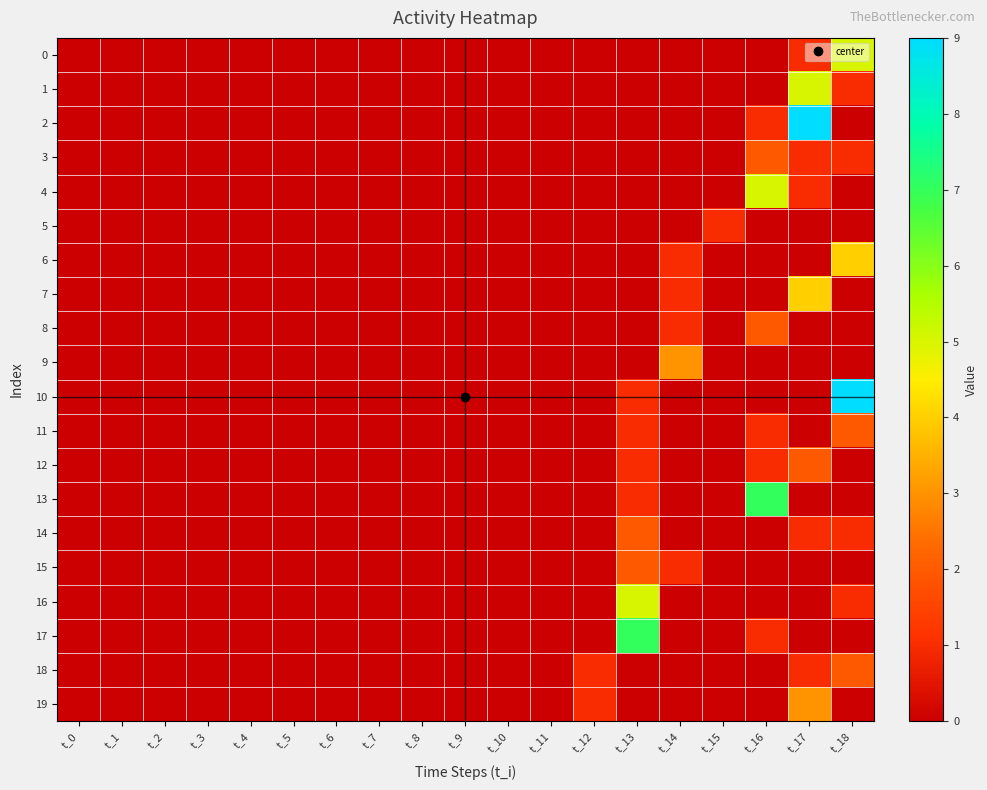

Reading left to right, what are all the values shown in this chart?

0: t_0=0	t_1=0	t_2=0	t_3=0	t_4=0	t_5=0	t_6=0	t_7=0	t_8=0	t_9=0	t_10=0	t_11=0	t_12=0	t_13=0	t_14=0	t_15=0	t_16=0	t_17=1	t_18=5
1: t_0=0	t_1=0	t_2=0	t_3=0	t_4=0	t_5=0	t_6=0	t_7=0	t_8=0	t_9=0	t_10=0	t_11=0	t_12=0	t_13=0	t_14=0	t_15=0	t_16=0	t_17=5	t_18=1
2: t_0=0	t_1=0	t_2=0	t_3=0	t_4=0	t_5=0	t_6=0	t_7=0	t_8=0	t_9=0	t_10=0	t_11=0	t_12=0	t_13=0	t_14=0	t_15=0	t_16=1	t_17=9	t_18=0
3: t_0=0	t_1=0	t_2=0	t_3=0	t_4=0	t_5=0	t_6=0	t_7=0	t_8=0	t_9=0	t_10=0	t_11=0	t_12=0	t_13=0	t_14=0	t_15=0	t_16=2	t_17=1	t_18=1
4: t_0=0	t_1=0	t_2=0	t_3=0	t_4=0	t_5=0	t_6=0	t_7=0	t_8=0	t_9=0	t_10=0	t_11=0	t_12=0	t_13=0	t_14=0	t_15=0	t_16=5	t_17=1	t_18=0
5: t_0=0	t_1=0	t_2=0	t_3=0	t_4=0	t_5=0	t_6=0	t_7=0	t_8=0	t_9=0	t_10=0	t_11=0	t_12=0	t_13=0	t_14=0	t_15=1	t_16=0	t_17=0	t_18=0
6: t_0=0	t_1=0	t_2=0	t_3=0	t_4=0	t_5=0	t_6=0	t_7=0	t_8=0	t_9=0	t_10=0	t_11=0	t_12=0	t_13=0	t_14=1	t_15=0	t_16=0	t_17=0	t_18=4
7: t_0=0	t_1=0	t_2=0	t_3=0	t_4=0	t_5=0	t_6=0	t_7=0	t_8=0	t_9=0	t_10=0	t_11=0	t_12=0	t_13=0	t_14=1	t_15=0	t_16=0	t_17=4	t_18=0
8: t_0=0	t_1=0	t_2=0	t_3=0	t_4=0	t_5=0	t_6=0	t_7=0	t_8=0	t_9=0	t_10=0	t_11=0	t_12=0	t_13=0	t_14=1	t_15=0	t_16=2	t_17=0	t_18=0
9: t_0=0	t_1=0	t_2=0	t_3=0	t_4=0	t_5=0	t_6=0	t_7=0	t_8=0	t_9=0	t_10=0	t_11=0	t_12=0	t_13=0	t_14=3	t_15=0	t_16=0	t_17=0	t_18=0
10: t_0=0	t_1=0	t_2=0	t_3=0	t_4=0	t_5=0	t_6=0	t_7=0	t_8=0	t_9=0	t_10=0	t_11=0	t_12=0	t_13=1	t_14=0	t_15=0	t_16=0	t_17=0	t_18=9
11: t_0=0	t_1=0	t_2=0	t_3=0	t_4=0	t_5=0	t_6=0	t_7=0	t_8=0	t_9=0	t_10=0	t_11=0	t_12=0	t_13=1	t_14=0	t_15=0	t_16=1	t_17=0	t_18=2
12: t_0=0	t_1=0	t_2=0	t_3=0	t_4=0	t_5=0	t_6=0	t_7=0	t_8=0	t_9=0	t_10=0	t_11=0	t_12=0	t_13=1	t_14=0	t_15=0	t_16=1	t_17=2	t_18=0
13: t_0=0	t_1=0	t_2=0	t_3=0	t_4=0	t_5=0	t_6=0	t_7=0	t_8=0	t_9=0	t_10=0	t_11=0	t_12=0	t_13=1	t_14=0	t_15=0	t_16=7	t_17=0	t_18=0
14: t_0=0	t_1=0	t_2=0	t_3=0	t_4=0	t_5=0	t_6=0	t_7=0	t_8=0	t_9=0	t_10=0	t_11=0	t_12=0	t_13=2	t_14=0	t_15=0	t_16=0	t_17=1	t_18=1
15: t_0=0	t_1=0	t_2=0	t_3=0	t_4=0	t_5=0	t_6=0	t_7=0	t_8=0	t_9=0	t_10=0	t_11=0	t_12=0	t_13=2	t_14=1	t_15=0	t_16=0	t_17=0	t_18=0
16: t_0=0	t_1=0	t_2=0	t_3=0	t_4=0	t_5=0	t_6=0	t_7=0	t_8=0	t_9=0	t_10=0	t_11=0	t_12=0	t_13=5	t_14=0	t_15=0	t_16=0	t_17=0	t_18=1
17: t_0=0	t_1=0	t_2=0	t_3=0	t_4=0	t_5=0	t_6=0	t_7=0	t_8=0	t_9=0	t_10=0	t_11=0	t_12=0	t_13=7	t_14=0	t_15=0	t_16=1	t_17=0	t_18=0
18: t_0=0	t_1=0	t_2=0	t_3=0	t_4=0	t_5=0	t_6=0	t_7=0	t_8=0	t_9=0	t_10=0	t_11=0	t_12=1	t_13=0	t_14=0	t_15=0	t_16=0	t_17=1	t_18=2
19: t_0=0	t_1=0	t_2=0	t_3=0	t_4=0	t_5=0	t_6=0	t_7=0	t_8=0	t_9=0	t_10=0	t_11=0	t_12=1	t_13=0	t_14=0	t_15=0	t_16=0	t_17=3	t_18=0